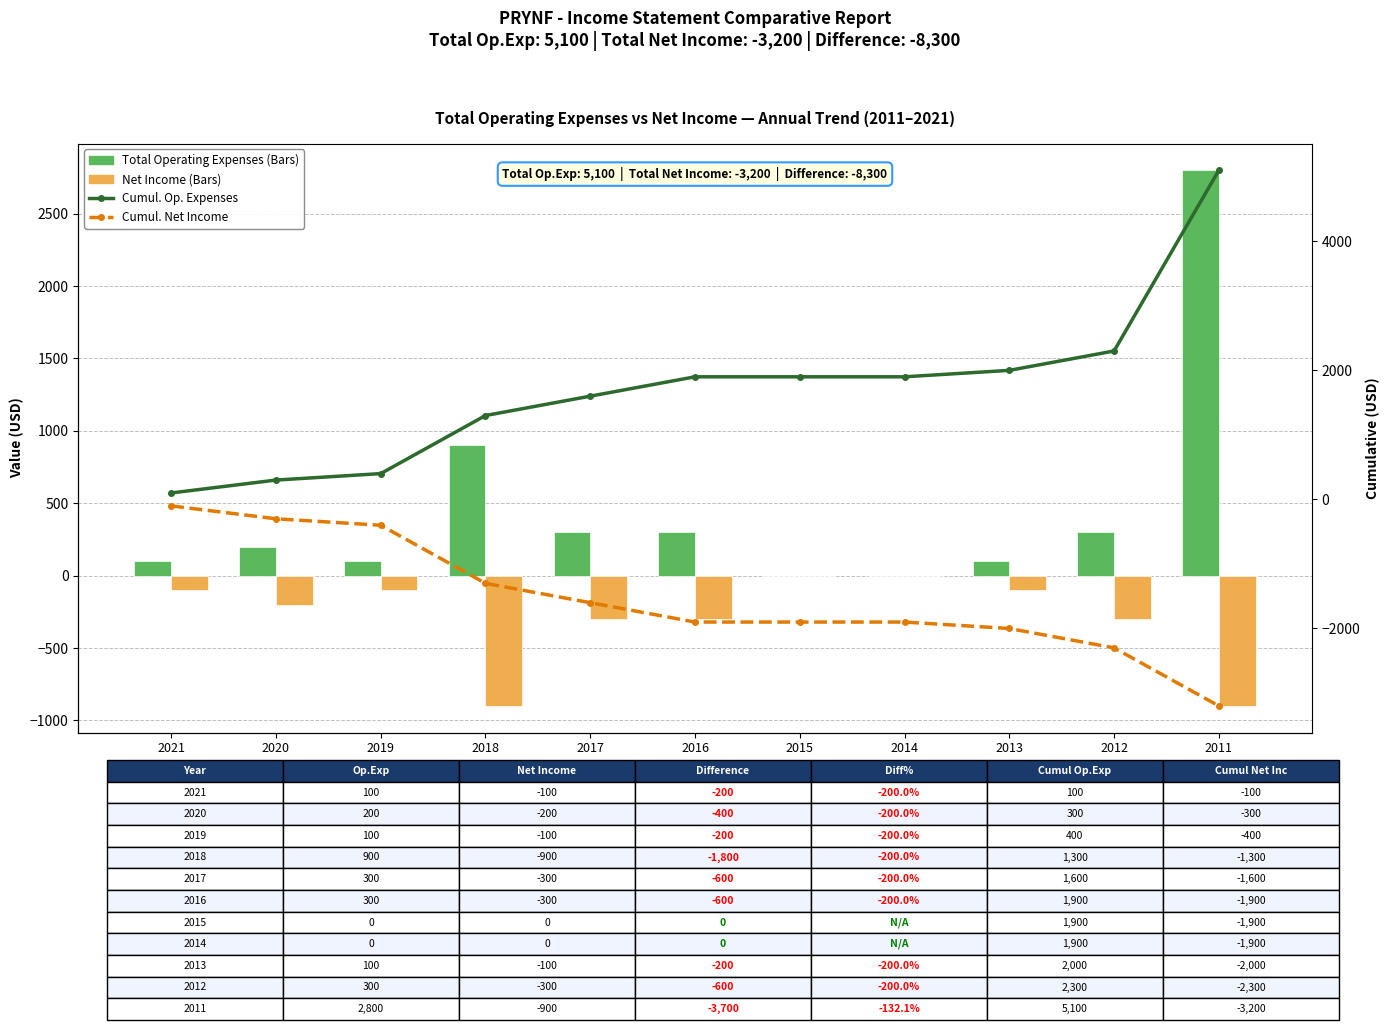

Reading left to right, transcribe all the data shown in this chart.

Total Operating Expenses: 100	200	100	900	300	300	0	0	100	300	2800
Net Income: -100	-200	-100	-900	-300	-300	0	0	-100	-300	-900
Cumul. Op. Expenses: 100	300	400	1300	1600	1900	1900	1900	2000	2300	5100
Cumul. Net Income: -100	-300	-400	-1300	-1600	-1900	-1900	-1900	-2000	-2300	-3200